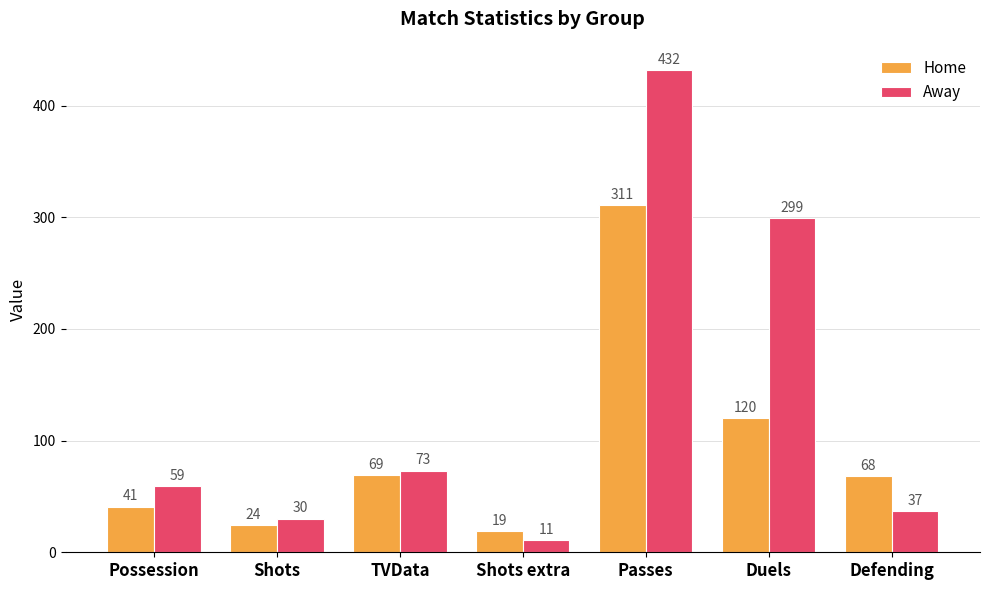

What is the difference between the Home values at Shots extra and Duels?

101